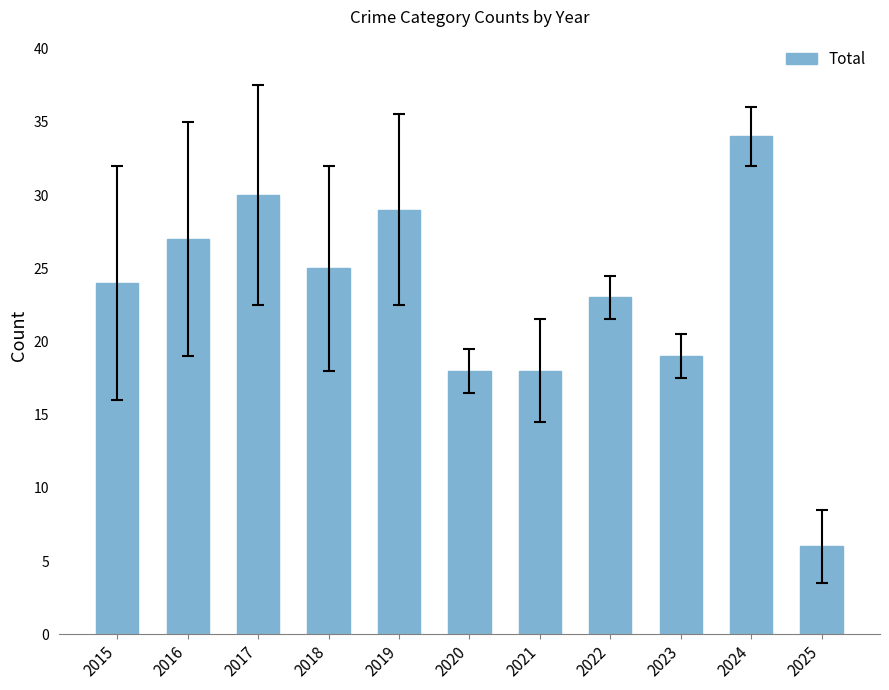

Reading right to left, extract all data points from this chart.

6	34	19	23	18	18	29	25	30	27	24